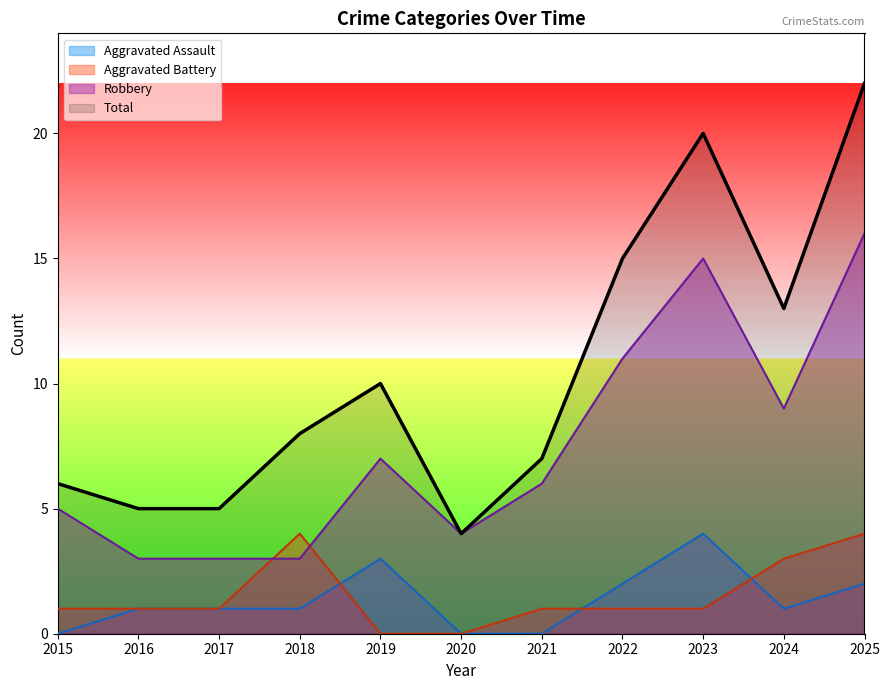

How many intersections are there between Robbery and Aggravated Battery?

2